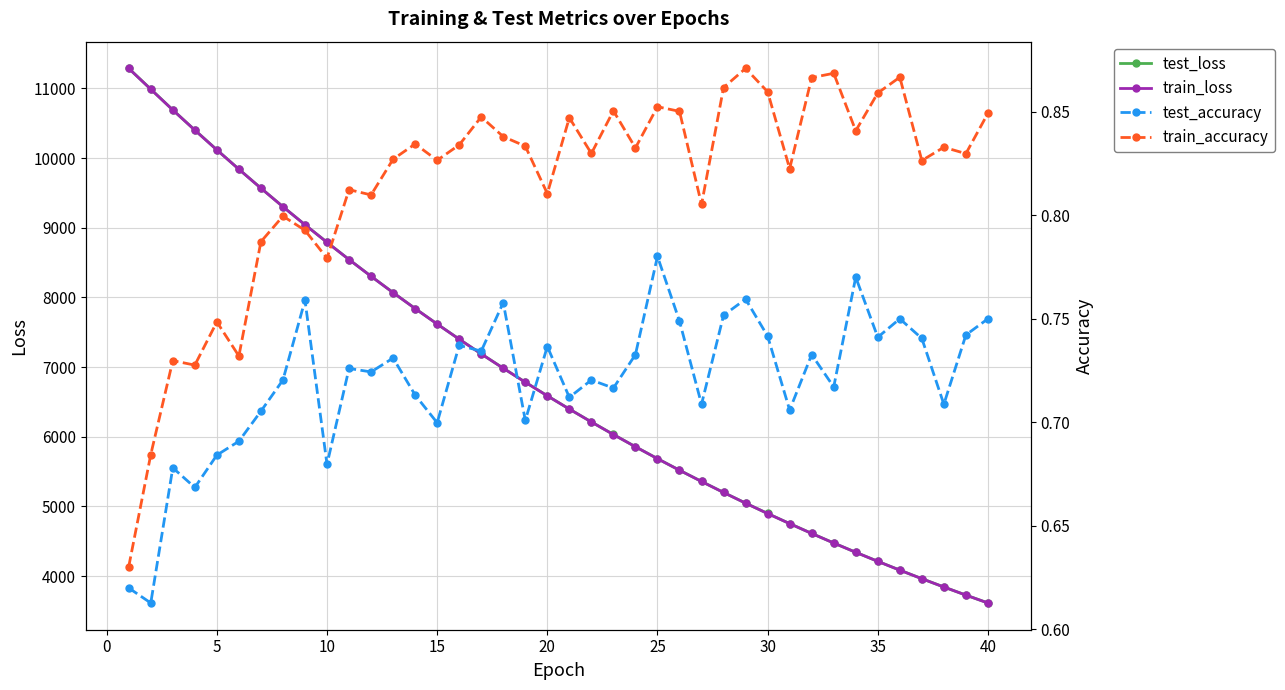

True or false: train_accuracy has more than 2 interior local peaks.

True